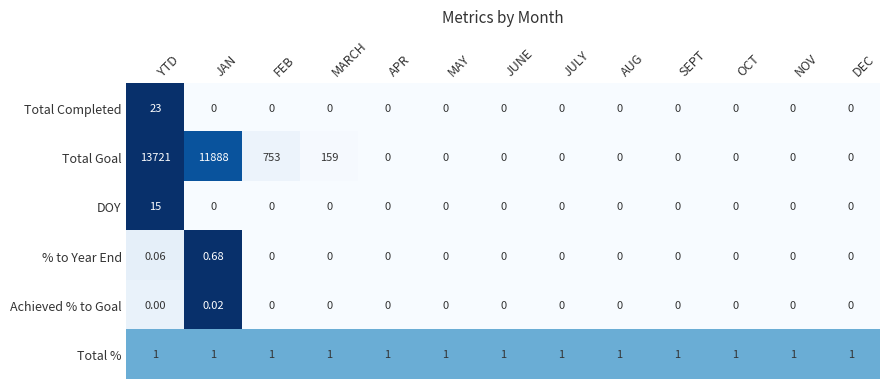

Rank the series by their maximum value, from highest to lowest.

Total Goal, Total Completed, DOY, Total %, % to Year End, Achieved % to Goal